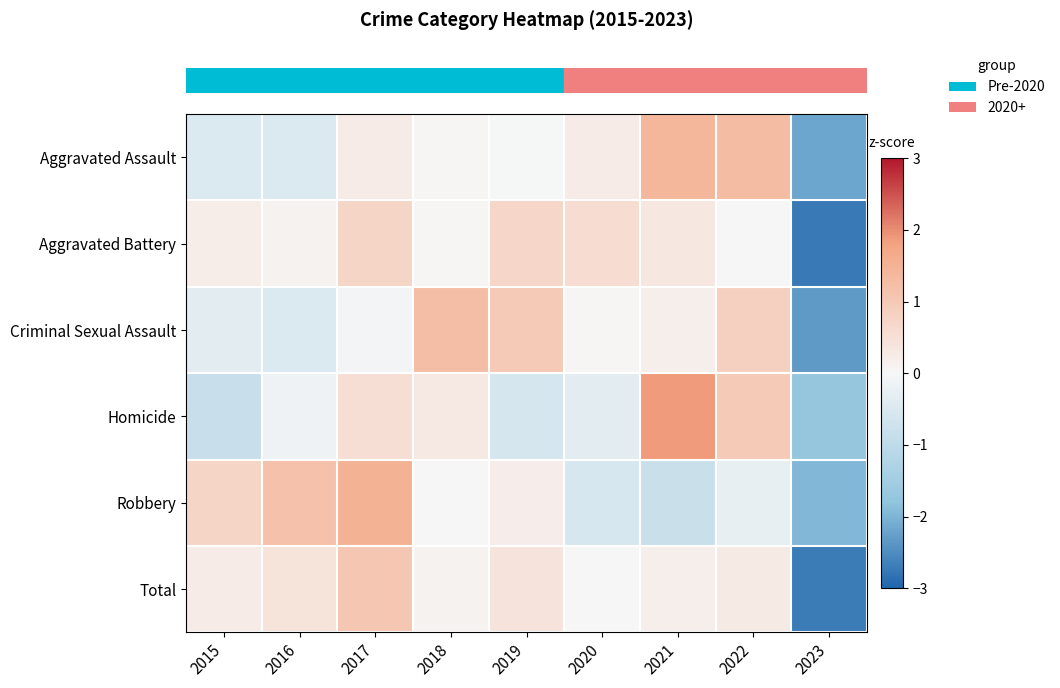

At which category is the sum across all series the highest?

2017